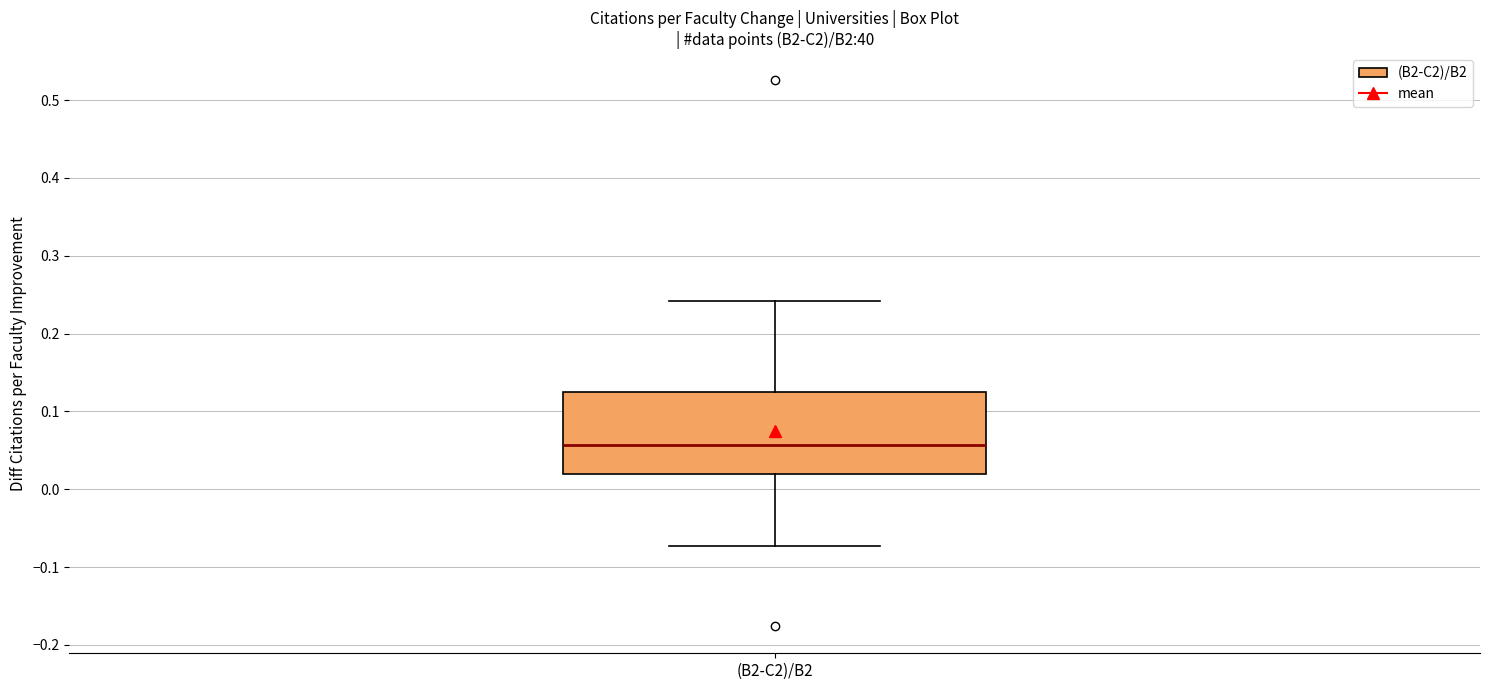

Transcribe this box plot: give where the median line is, the range the box spans, and where the two whiskers end, as read against the y-axis. The values are not printed on the chart, so give them approximately, as read against the axis.

median 0.06, box 0.02 to 0.12, whiskers -0.07 to 0.24